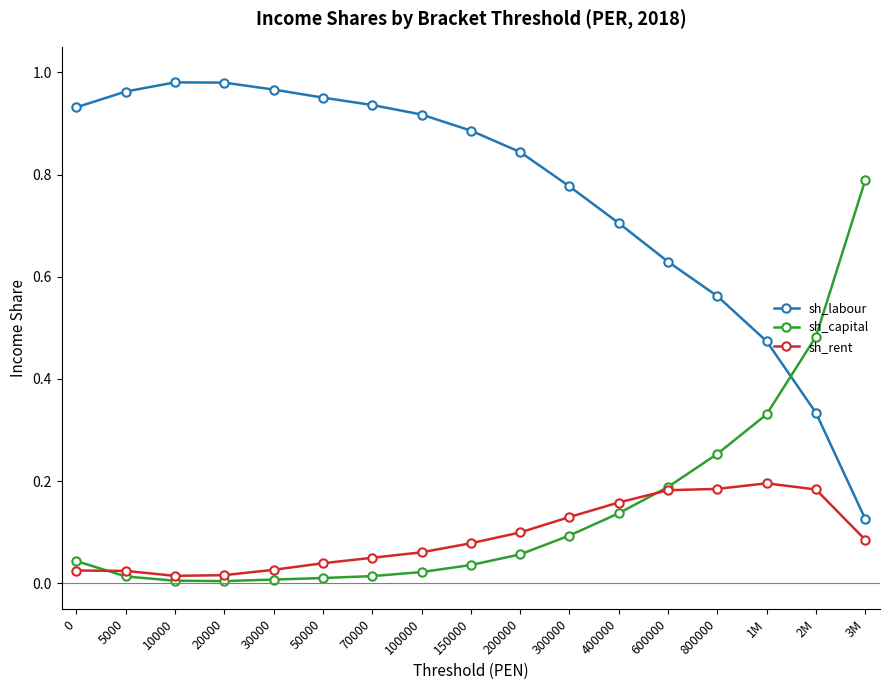

What is the difference between the sh_labour values at 5000 and 800000?

0.4